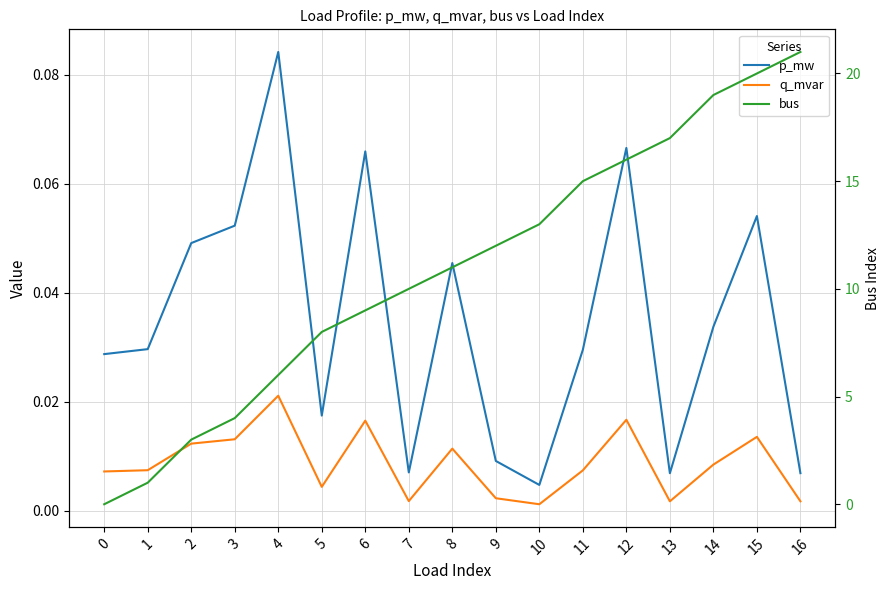

Reading left to right, list all the values displayed in this chart.

p_mw: 0=0.0	1=0.0	2=0.0	3=0.1	4=0.1	5=0.0	6=0.1	7=0.0	8=0.0	9=0.0	10=0.0	11=0.0	12=0.1	13=0.0	14=0.0	15=0.1	16=0.0
q_mvar: 0=0.0	1=0.0	2=0.0	3=0.0	4=0.0	5=0.0	6=0.0	7=0.0	8=0.0	9=0.0	10=0.0	11=0.0	12=0.0	13=0.0	14=0.0	15=0.0	16=0.0
bus: 0=0.0	1=1.0	2=3.0	3=4.0	4=6.0	5=8.0	6=9.0	7=10.0	8=11.0	9=12.0	10=13.0	11=15.0	12=16.0	13=17.0	14=19.0	15=20.0	16=21.0